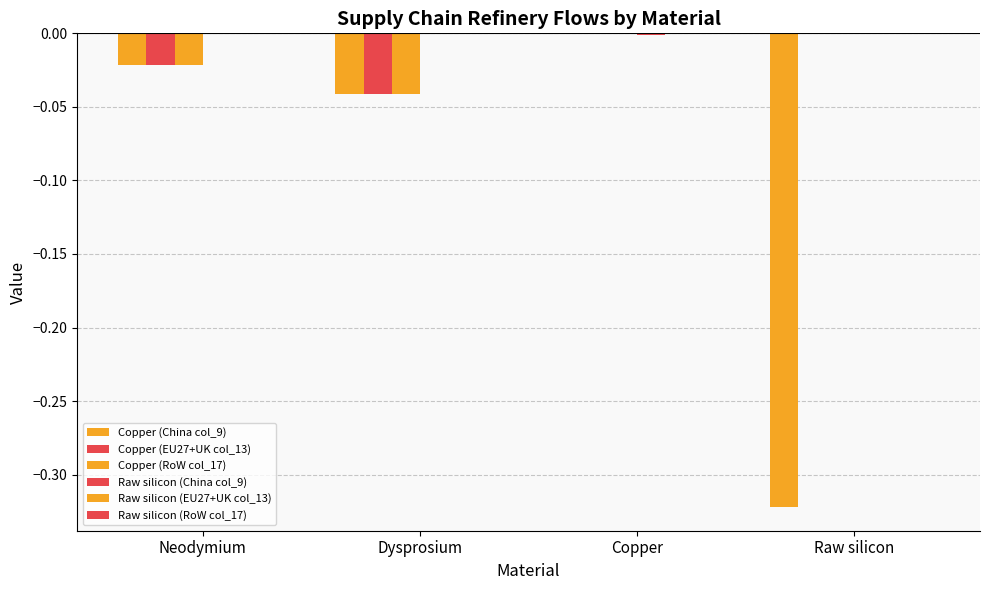

How many groups of bars are there?

4